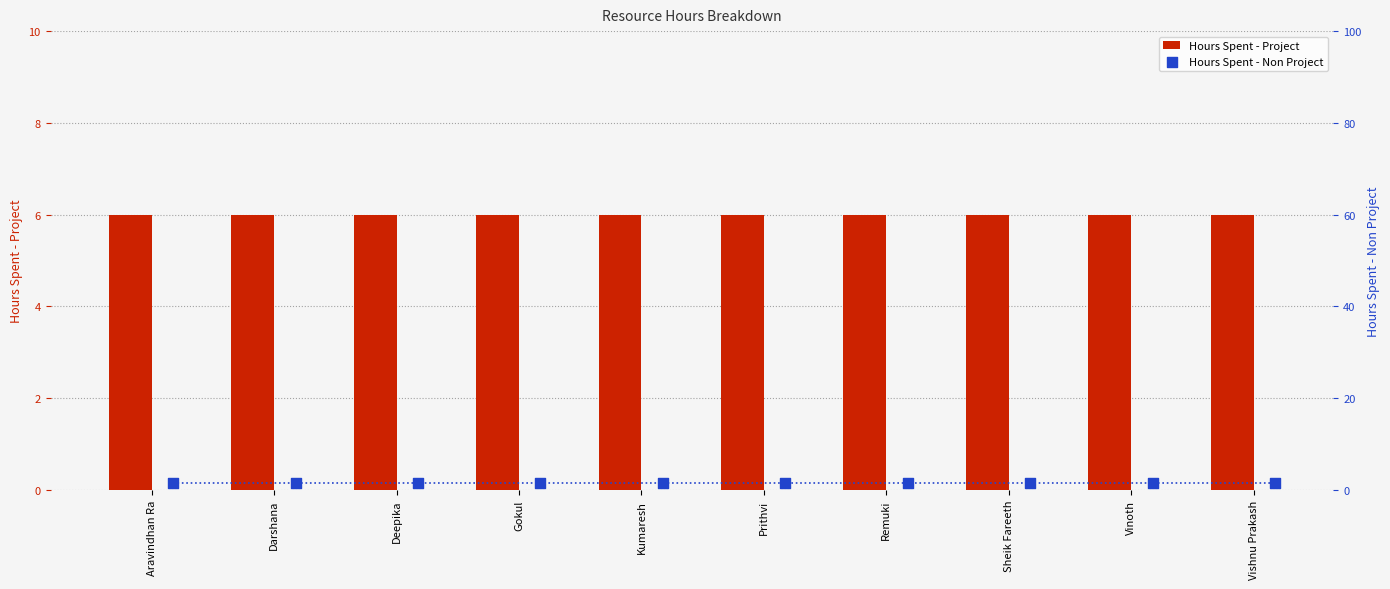

At how many categories does at least one series exceed 3?

10